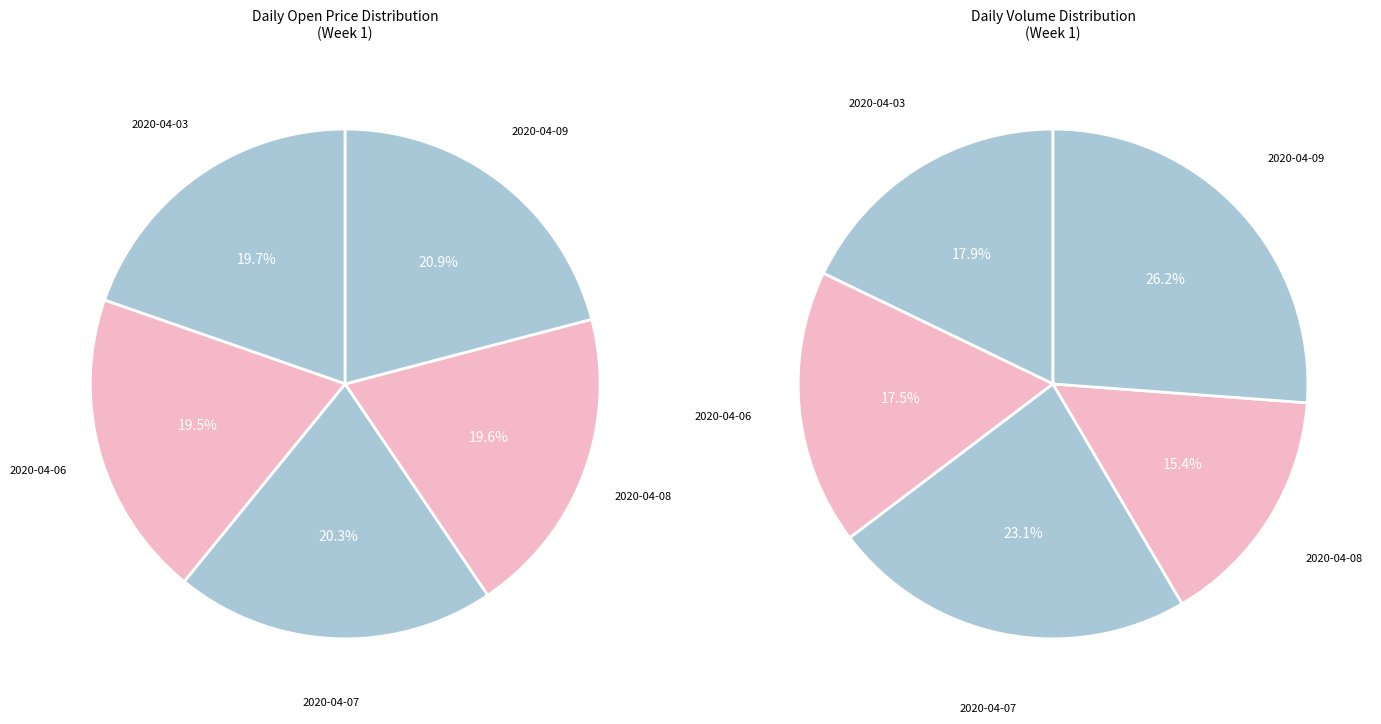

Is there a majority slice in this chart?

No